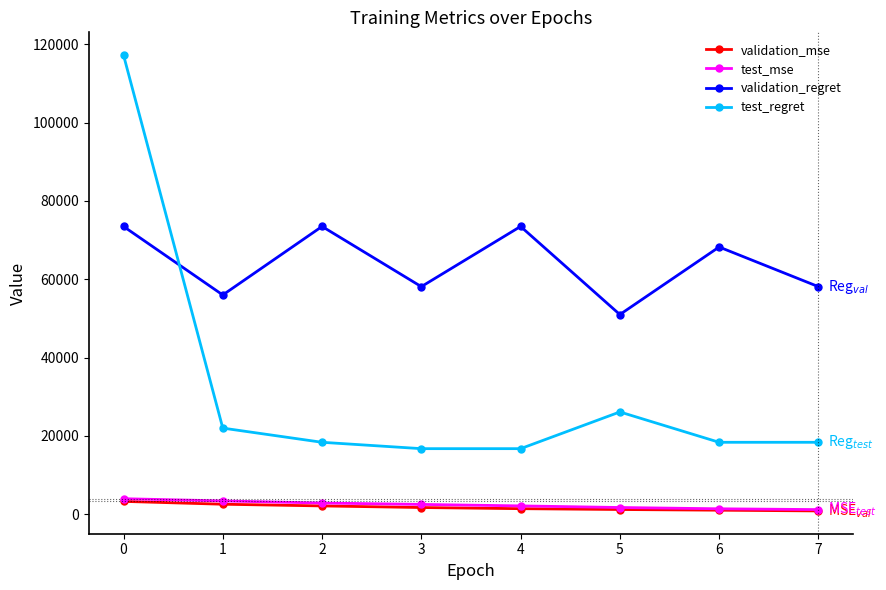

What is the greatest value displayed?

117250.0